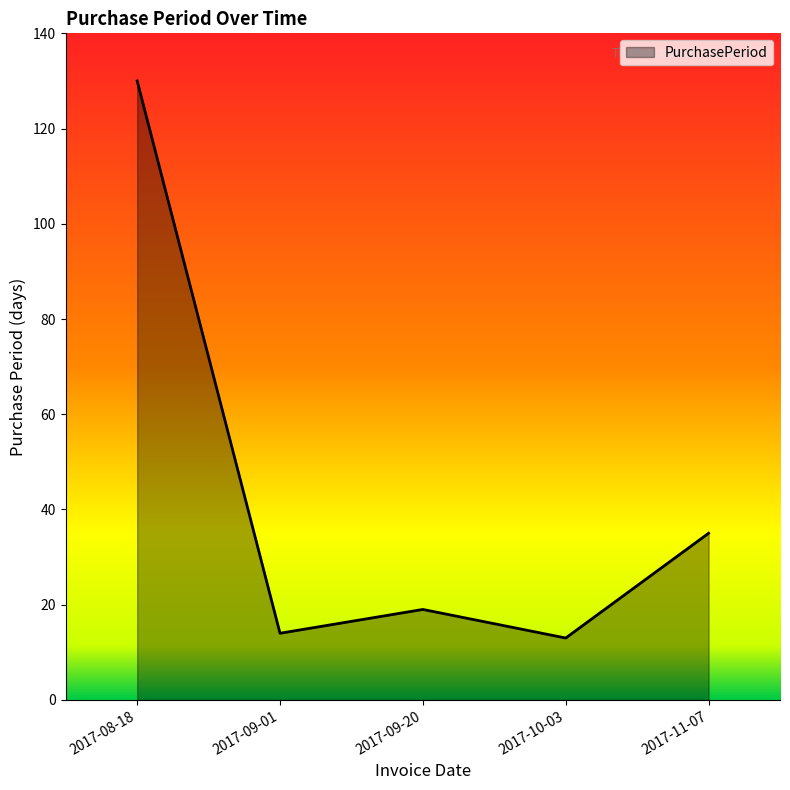

What is the sum of all values?

211